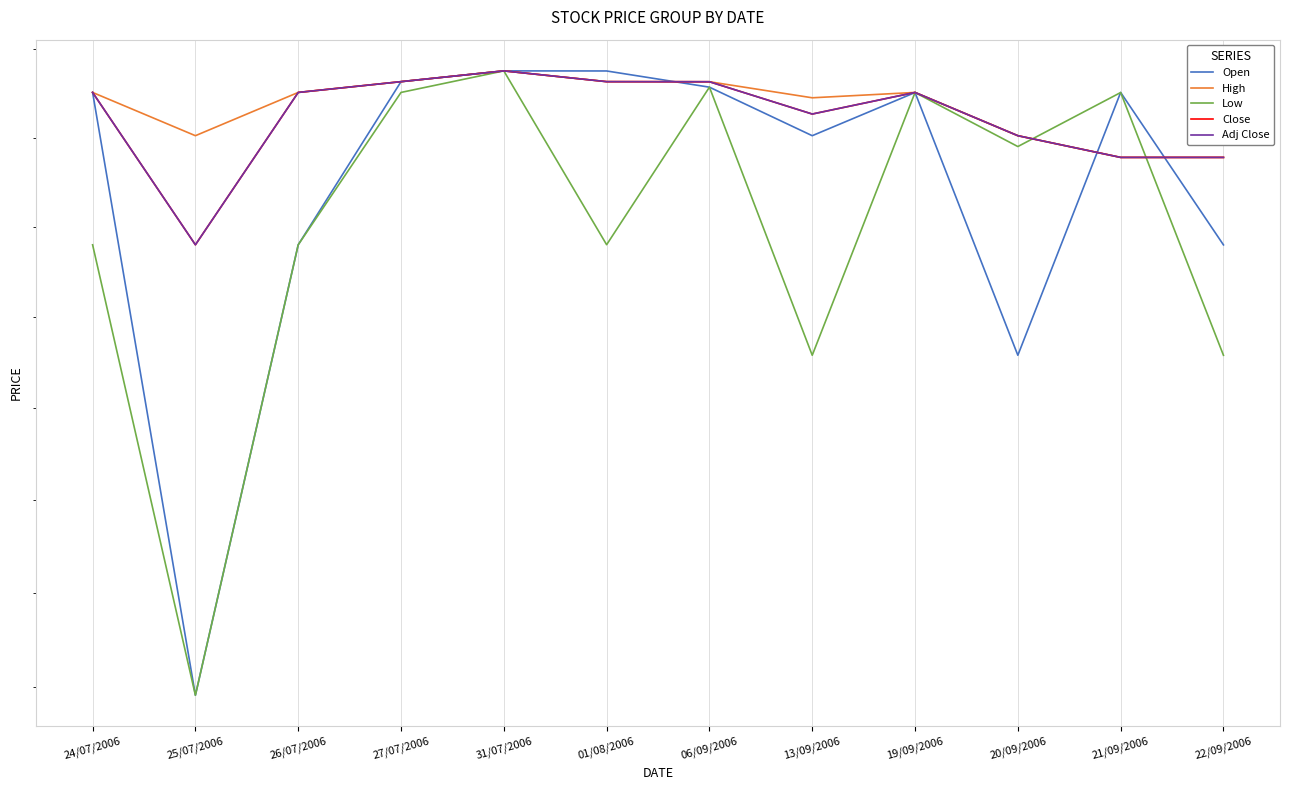

Reading left to right, extract all data points from this chart.

Open: 5.0	4.6	4.9	5.0	5.0	5.0	5.0	5.0	5.0	4.8	5.0	4.9
High: 5.0	5.0	5.0	5.0	5.0	5.0	5.0	5.0	5.0	5.0	4.9	4.9
Low: 4.9	4.6	4.9	5.0	5.0	4.9	5.0	4.8	5.0	4.9	5.0	4.8
Close: 5.0	4.9	5.0	5.0	5.0	5.0	5.0	5.0	5.0	5.0	4.9	4.9
Adj Close: 5.0	4.9	5.0	5.0	5.0	5.0	5.0	5.0	5.0	5.0	4.9	4.9